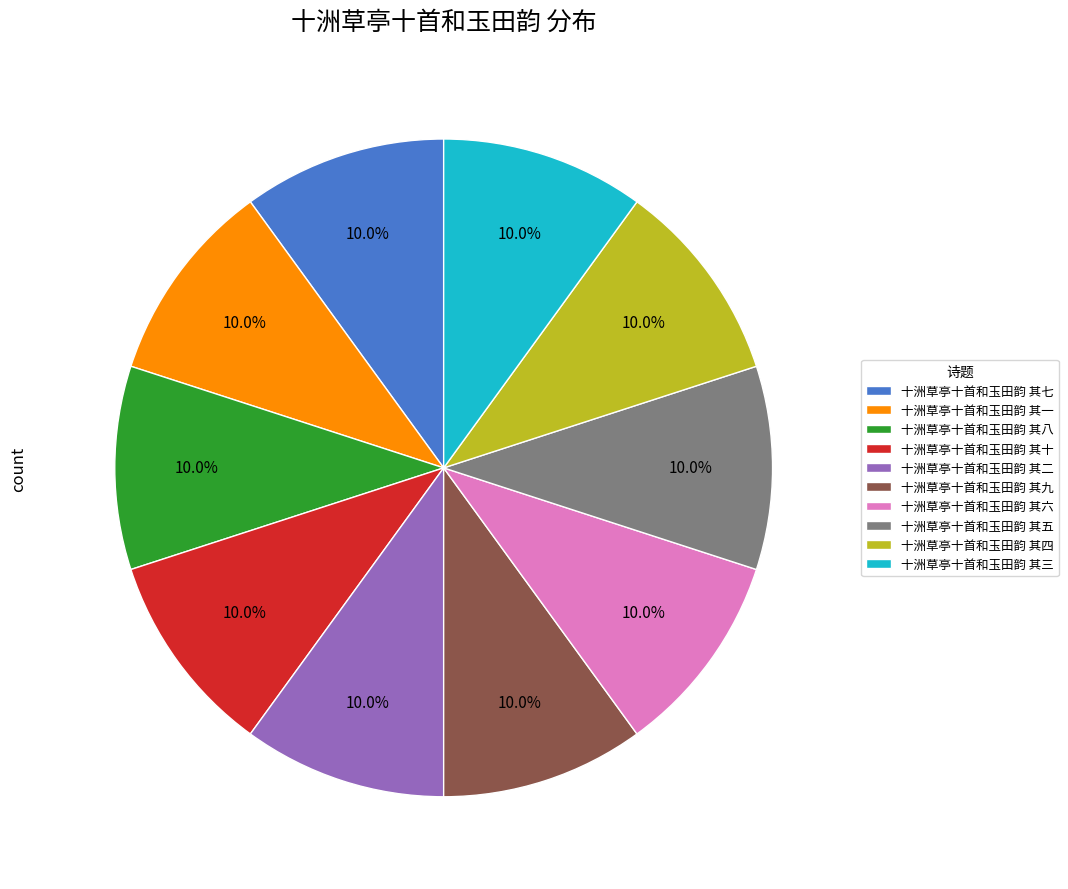

How much of the chart is everything except 十洲草亭十首和玉田韵 其七?

90.0%